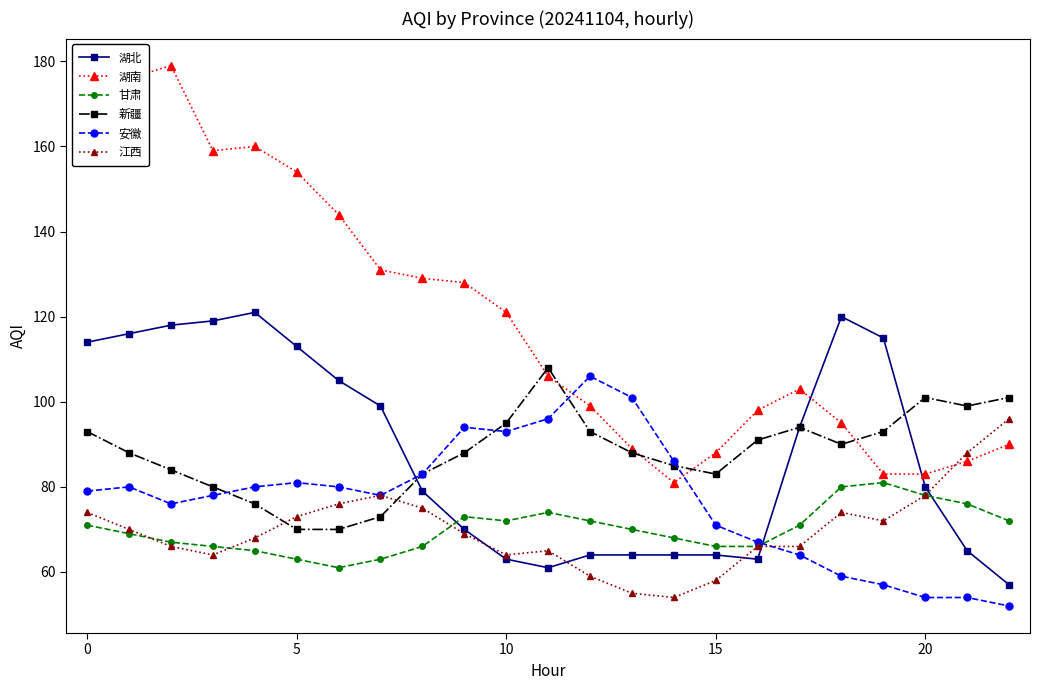

Which series has the largest range (max minus min)?

湖南